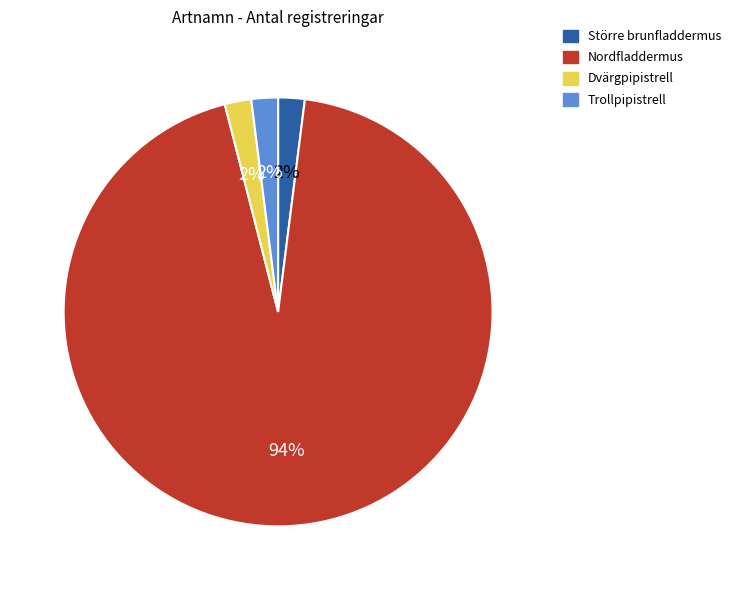

Which has a higher value, Dvärgpipistrell or Nordfladdermus?

Nordfladdermus